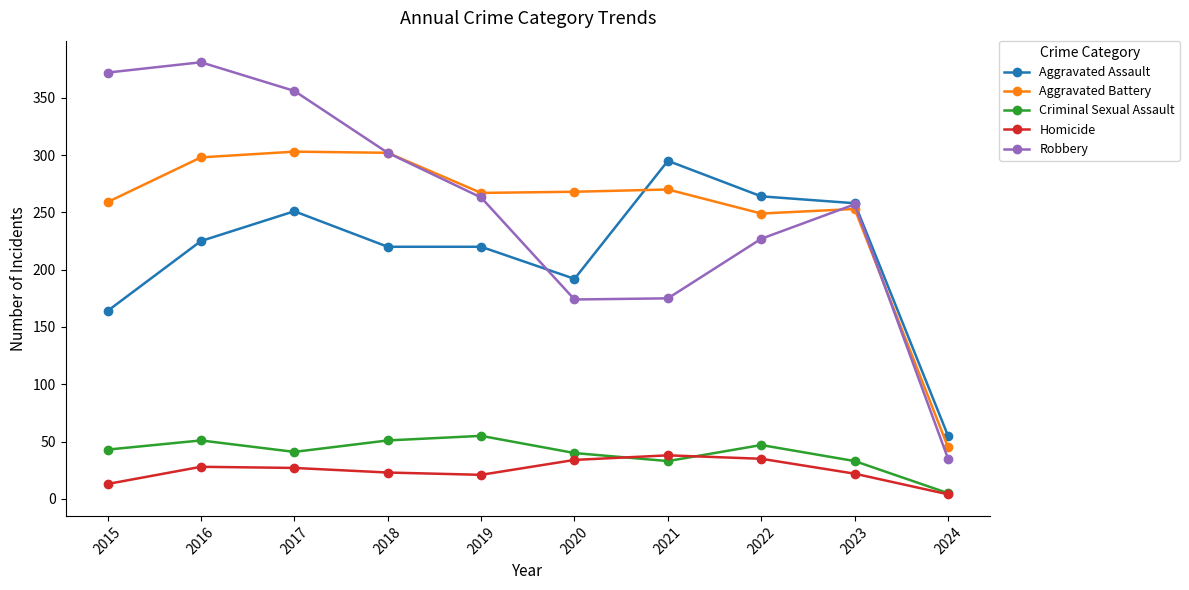

Is this an area chart (filled region under the line)?

No